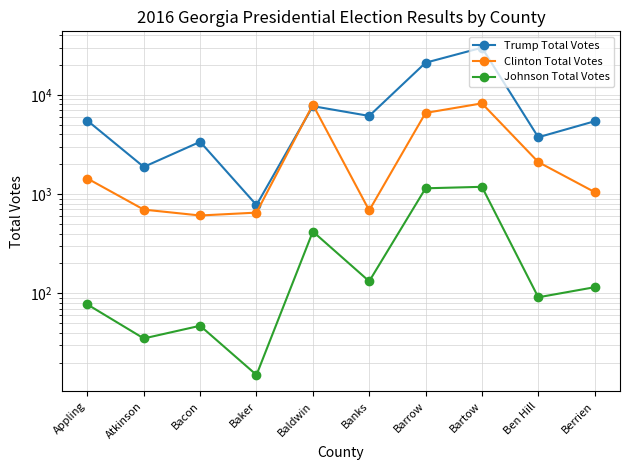

What is the value of the Trump Total Votes point at the 6th from the left?

6134